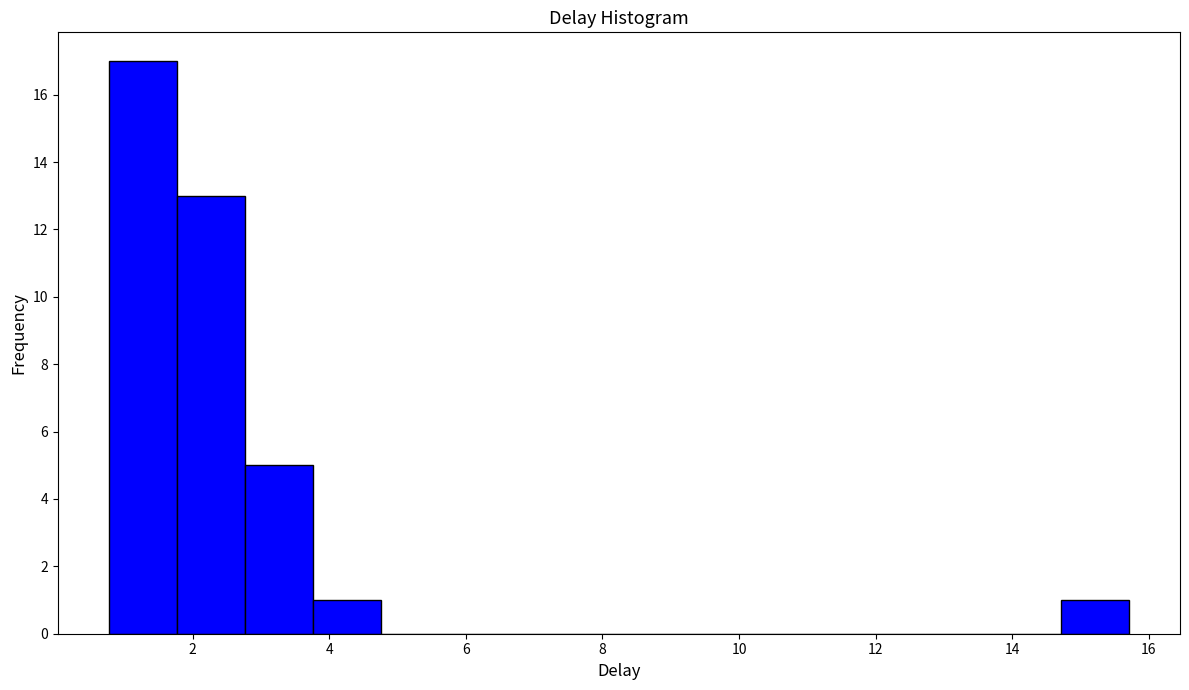

Reading left to right, list every bar in this chart as the range it spans on the x-axis followed by its height. Neither the bar edges nor the heights are printed on the chart, so give them approximately, as read against the axes.

0.8 to 1.8: 17
1.8 to 2.8: 13
2.8 to 3.8: 5
3.8 to 4.8: 1
4.8 to 5.8: 0
5.8 to 6.8: 0
6.8 to 7.8: 0
7.8 to 8.8: 0
8.8 to 9.8: 0
9.8 to 10.8: 0
10.8 to 11.8: 0
11.8 to 12.8: 0
12.8 to 13.8: 0
13.8 to 14.8: 0
14.8 to 15.8: 1